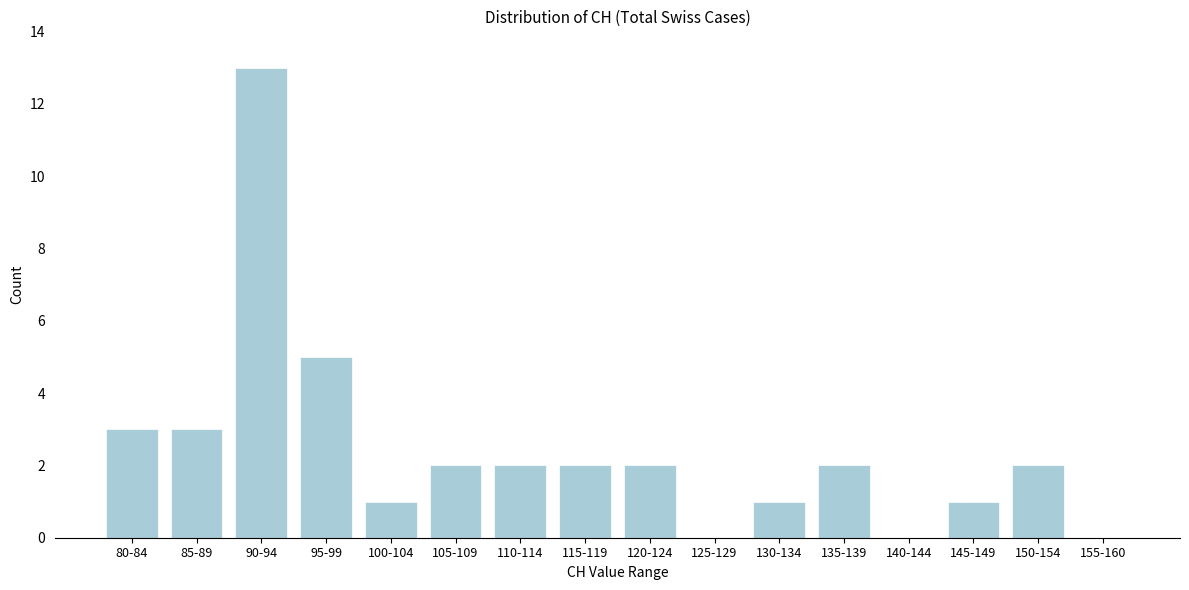

Reading right to left, extract all data points from this chart.

155-160=0	150-154=2	145-149=1	140-144=0	135-139=2	130-134=1	125-129=0	120-124=2	115-119=2	110-114=2	105-109=2	100-104=1	95-99=5	90-94=13	85-89=3	80-84=3